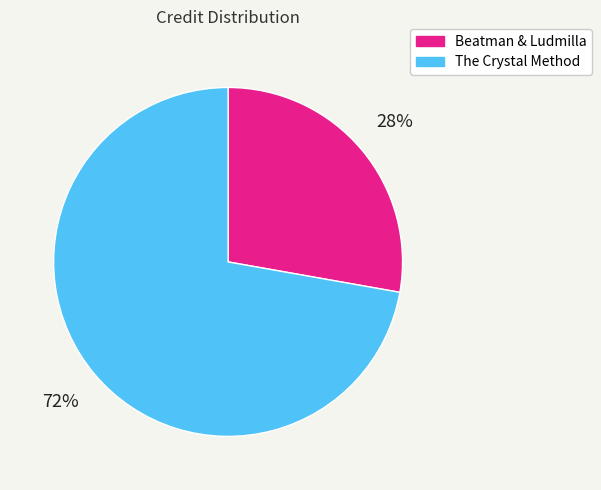

Is there a majority slice in this chart?

Yes